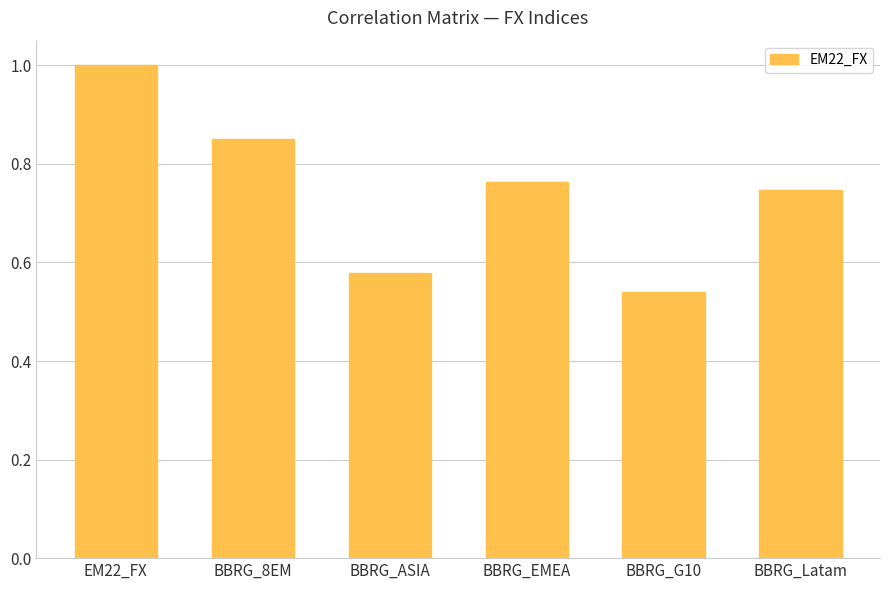

What position from the left is EM22_FX?

1